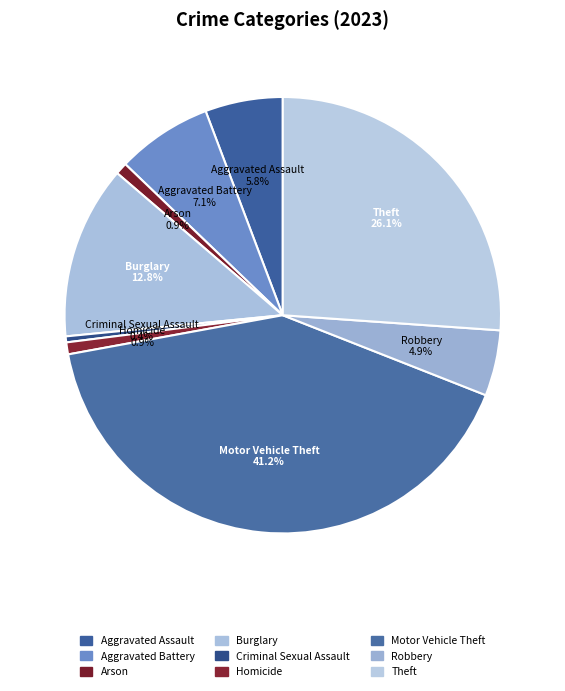

To the nearest percent, what is the difference between the Robbery and Aggravated Assault slice percentages?

1%